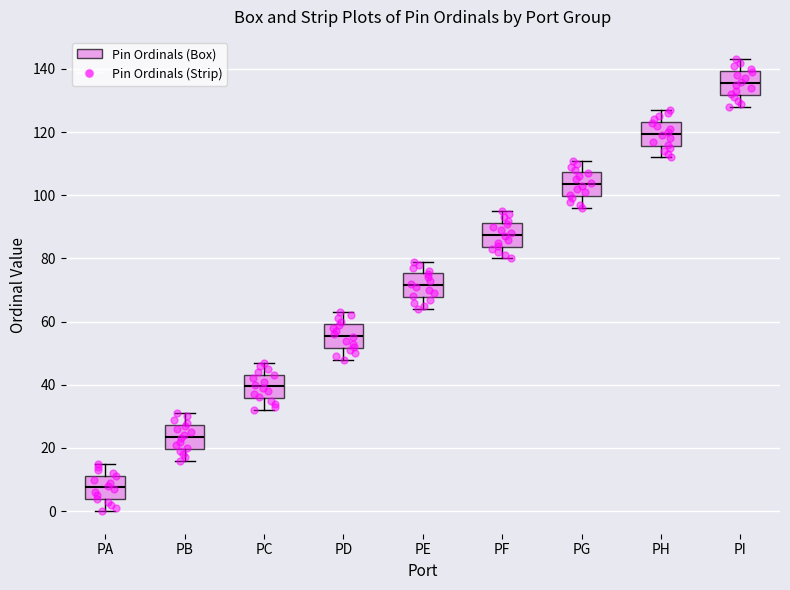

Reading left to right, transcribe this box plot: for each box, give where its median line is, the range the box spans, and where its two whiskers end, as read against the y-axis. The values are not printed on the chart, so give them approximately, as read against the axis.

PA: median 8, box 4 to 12, whiskers 0 to 16
PB: median 24, box 20 to 28, whiskers 16 to 32
PC: median 40, box 36 to 44, whiskers 32 to 48
PD: median 56, box 52 to 60, whiskers 48 to 64
PE: median 72, box 68 to 76, whiskers 64 to 80
PF: median 88, box 84 to 92, whiskers 80 to 96
PG: median 104, box 100 to 108, whiskers 96 to 112
PH: median 120, box 116 to 124, whiskers 112 to 128
PI: median 136, box 132 to 140, whiskers 128 to 144